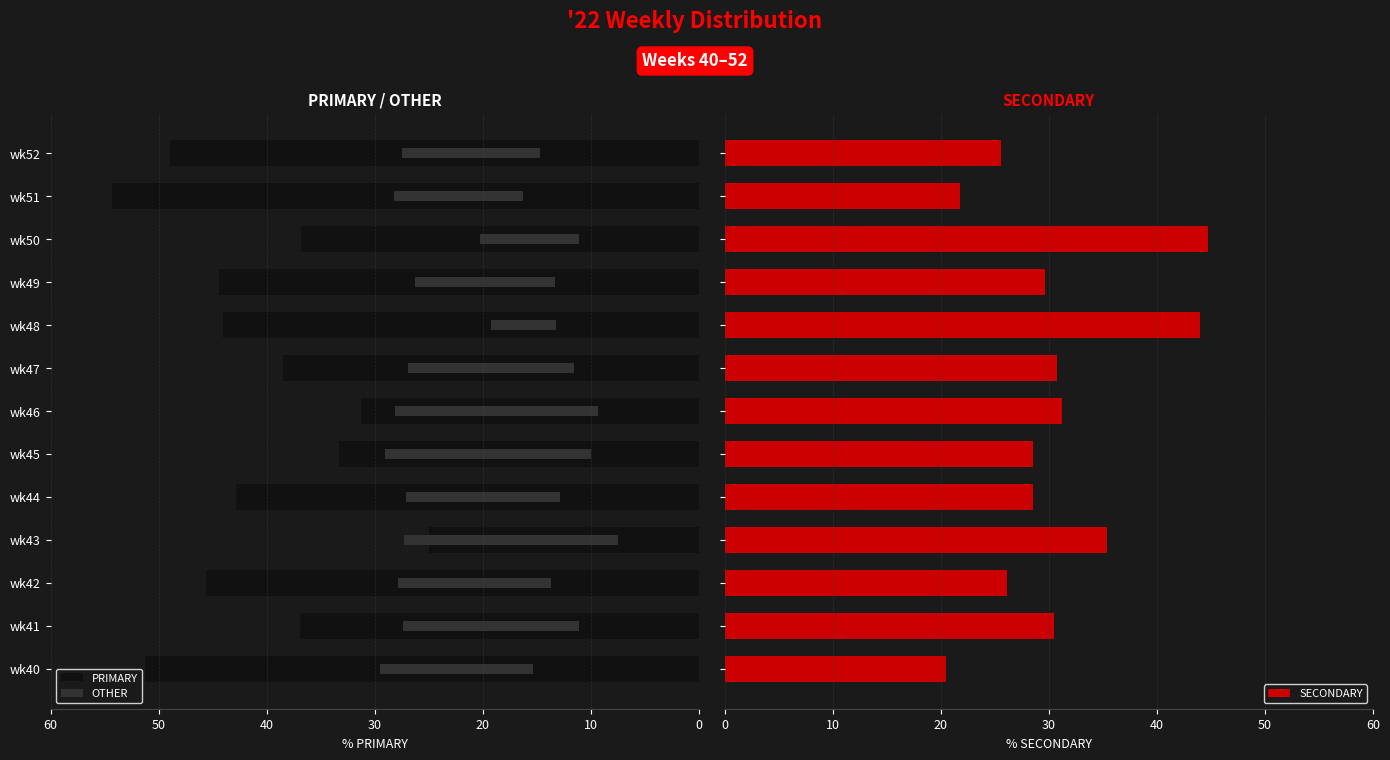

Which series has the largest total across all categories?

PRIMARY